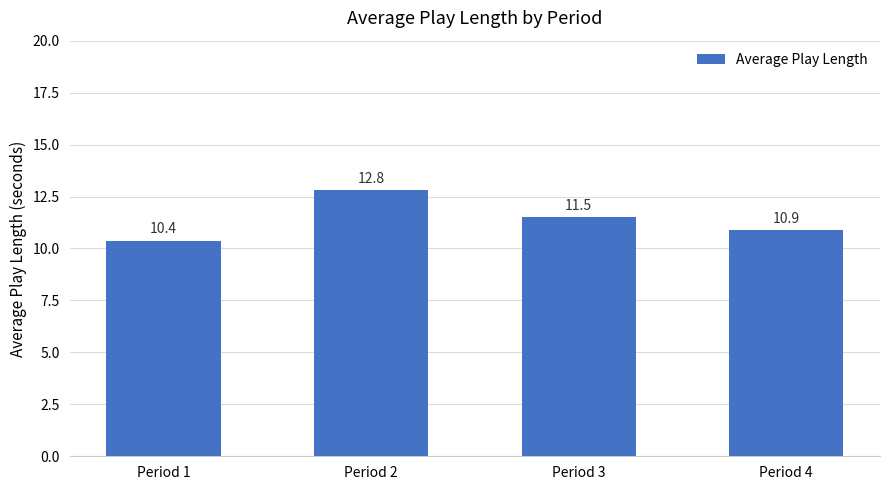

Between Period 2 and Period 3, which is larger?

Period 2